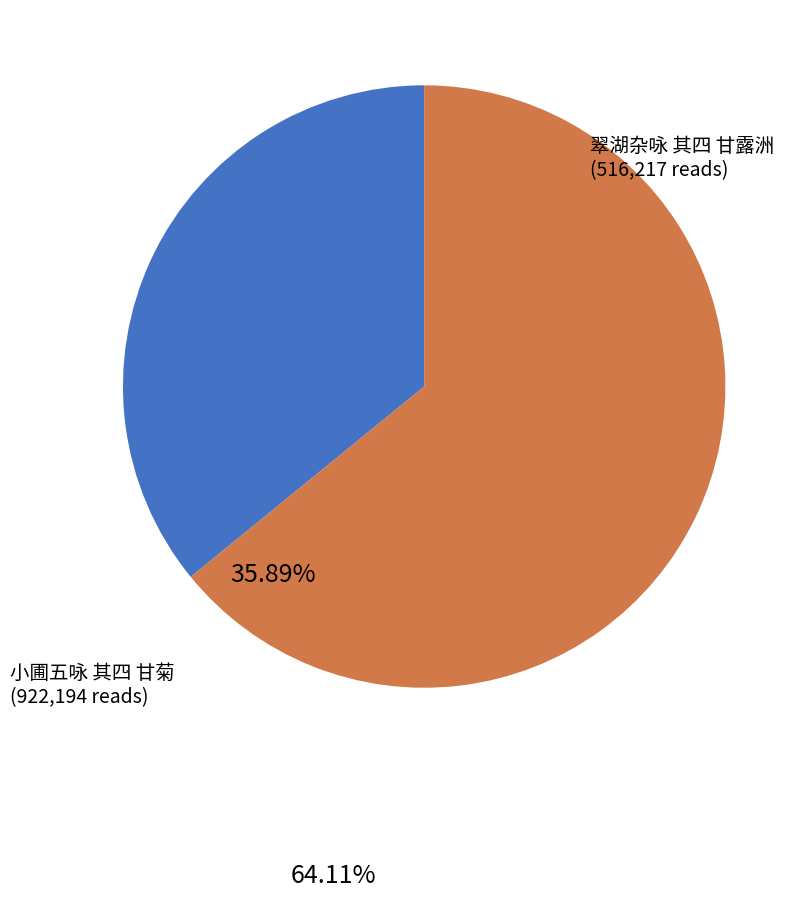

Does any single category account for the majority?

Yes